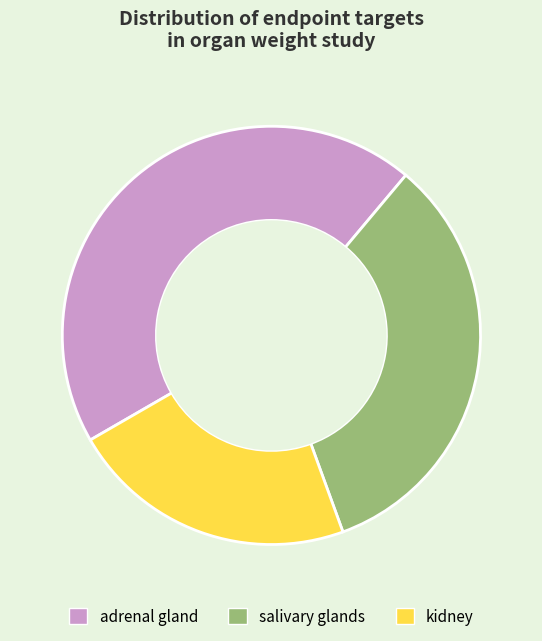

Is salivary glands the majority of the pie?

No